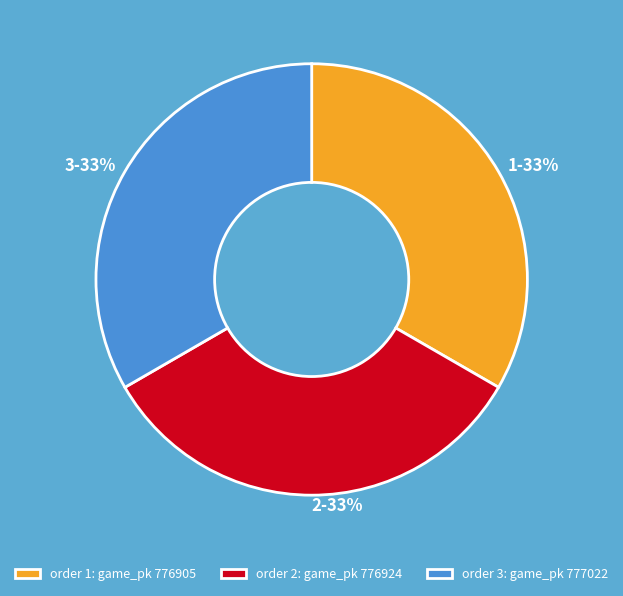

Approximately how many times larger is the value at 1 compared to 2?

1.0